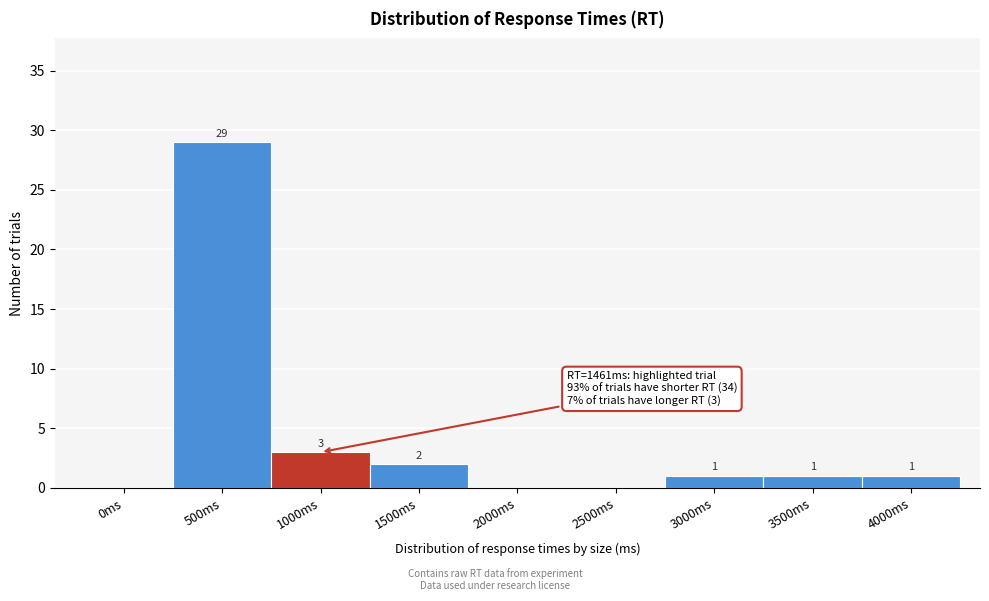

Reading left to right, extract all data points from this chart.

0ms=0	500ms=29	1000ms=3	1500ms=2	2000ms=0	2500ms=0	3000ms=1	3500ms=1	4000ms=1